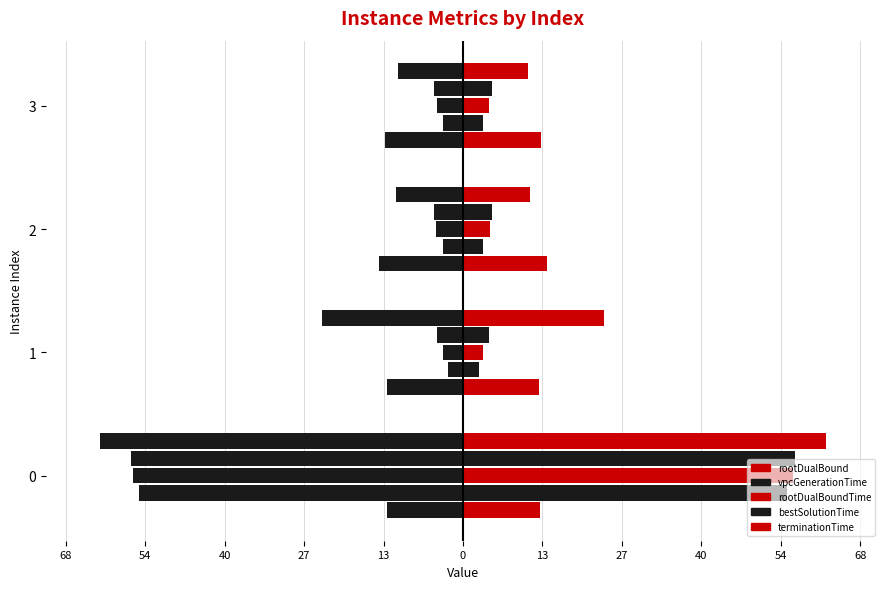

True or false: vpcGenerationTime has a value of -4.8 at 1.

False